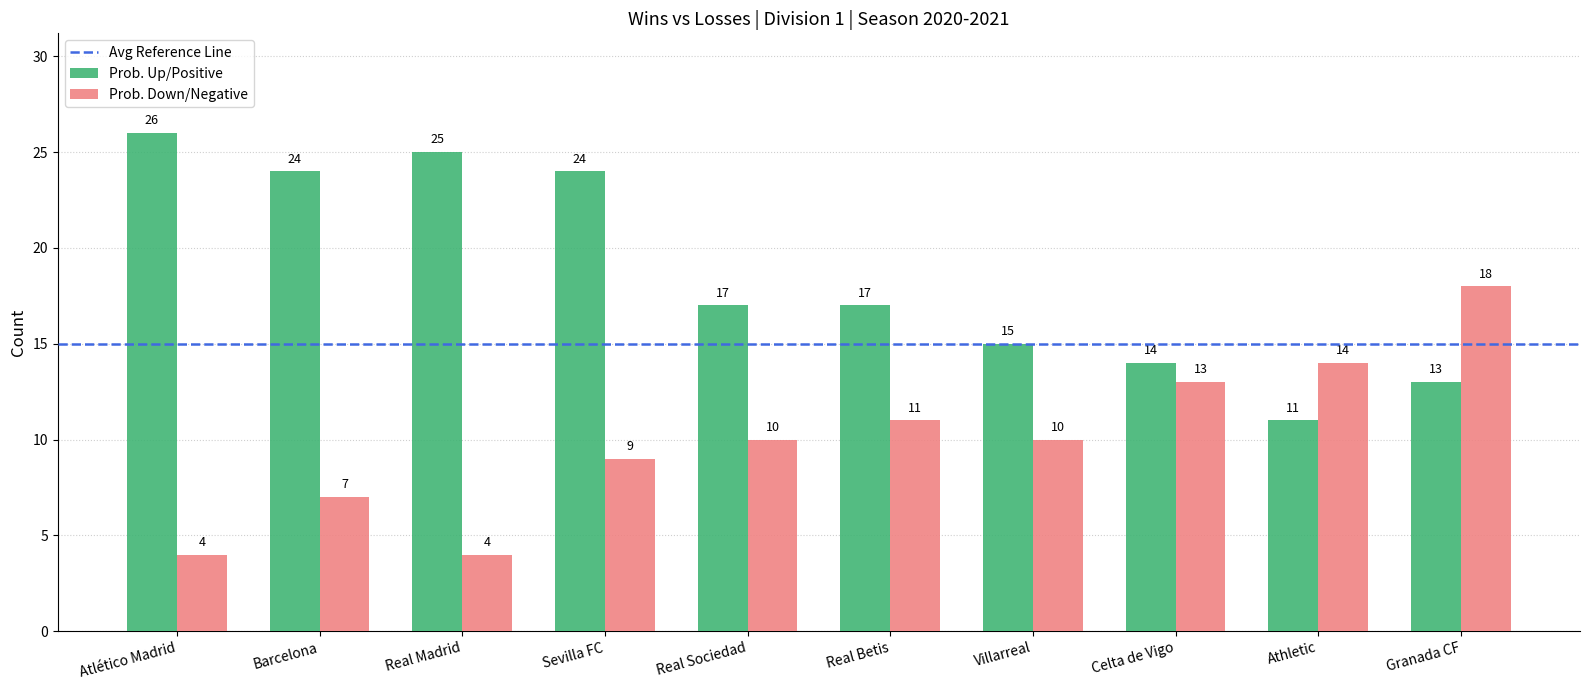

At Real Sociedad, list the series in order from smallest to largest.

Prob. Down/Negative, Prob. Up/Positive